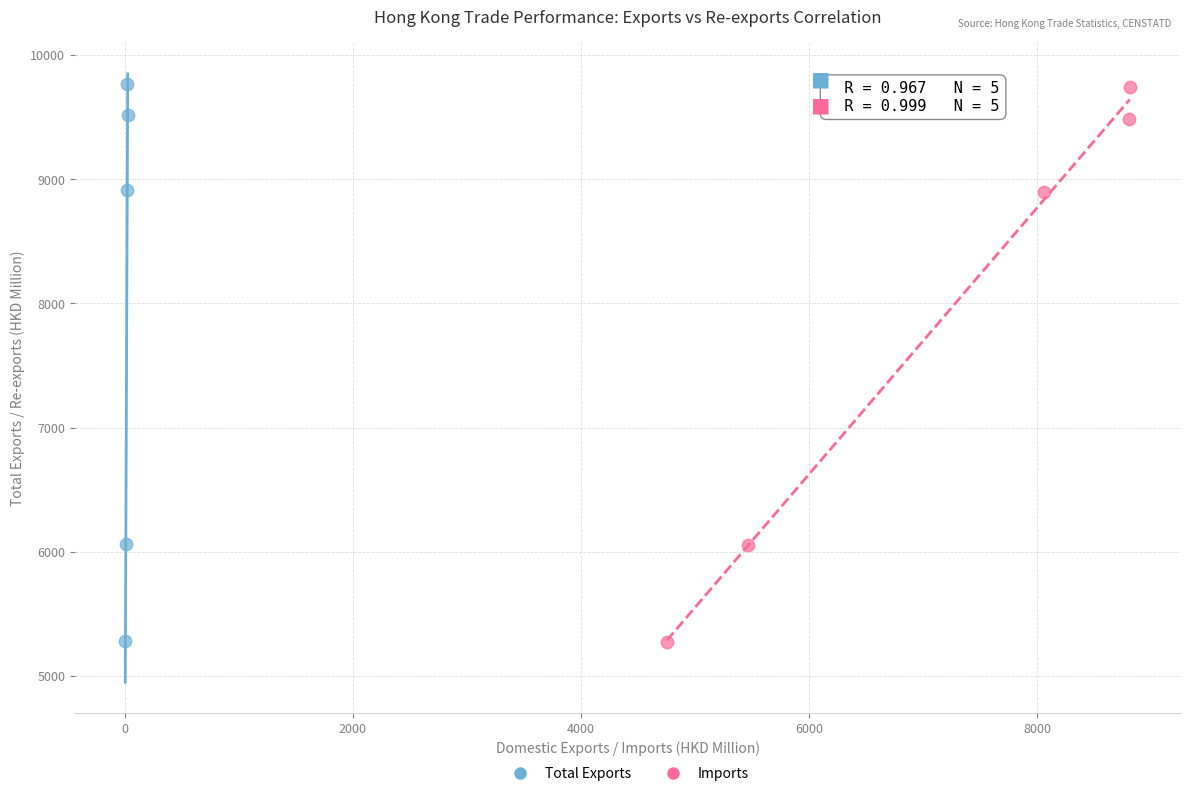

Which series has the largest Y range (max minus min)?

Total Exports